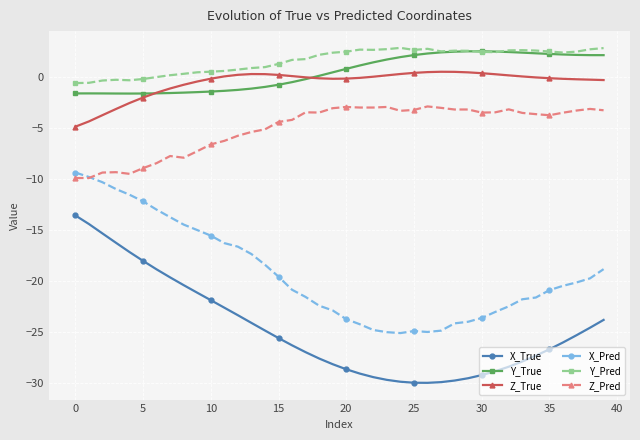

How many lines are shown in the chart?

6